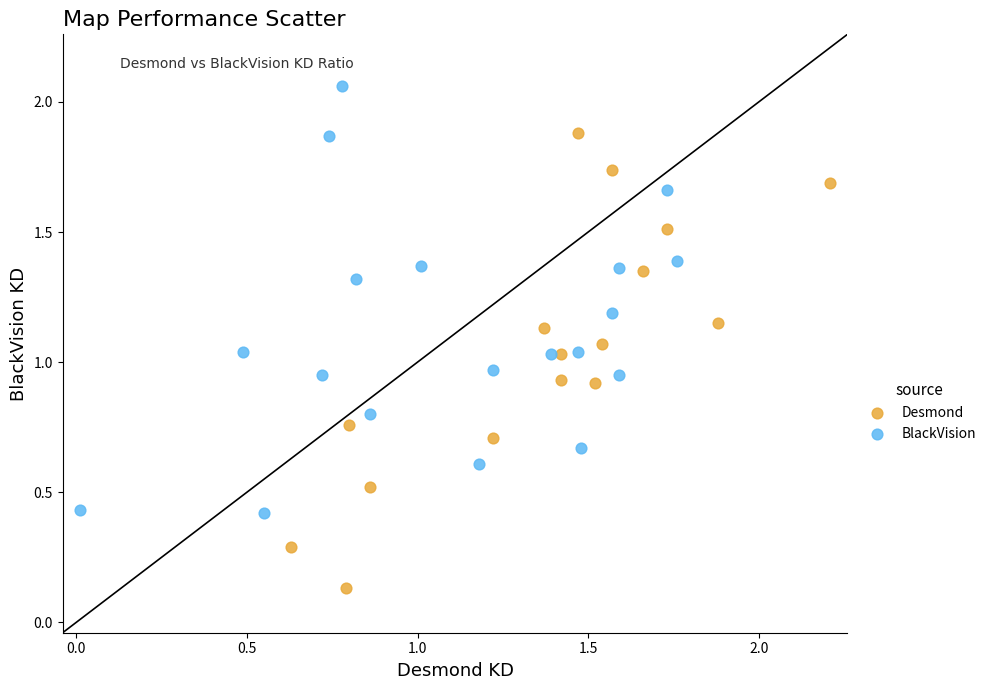

Which series has the largest Y range (max minus min)?

Desmond